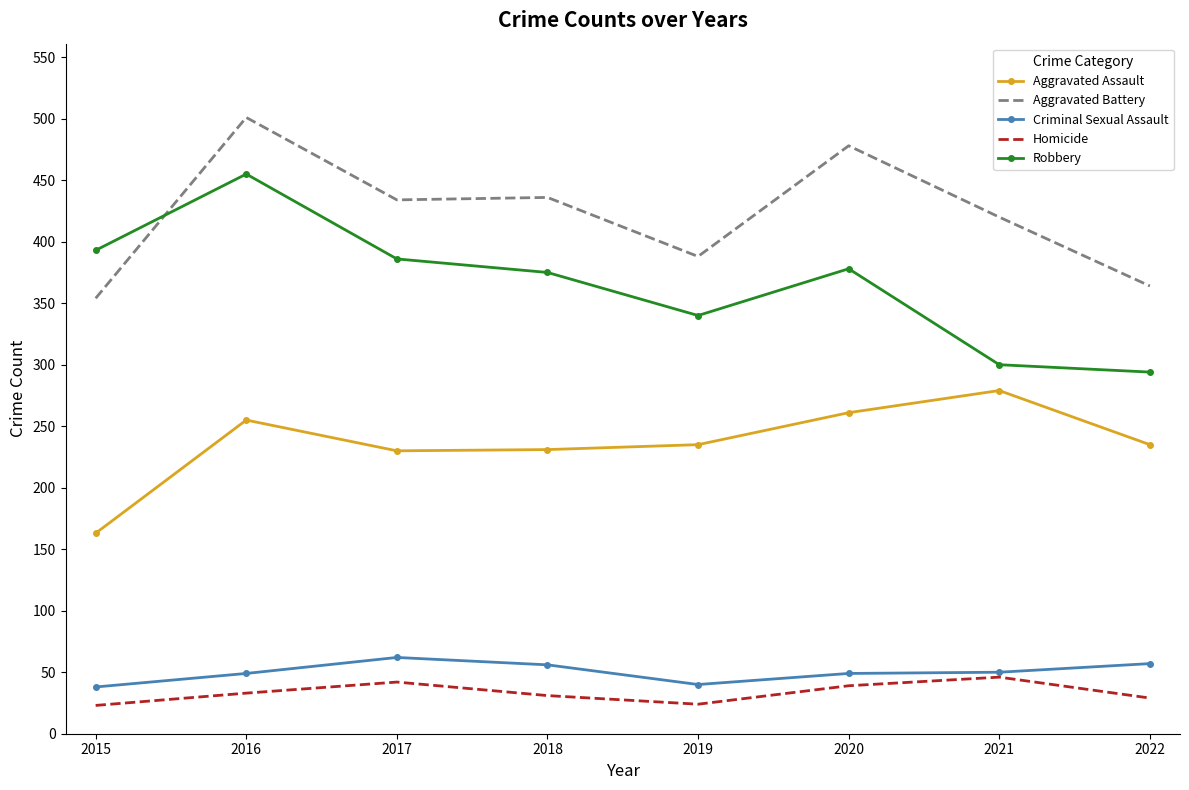

In Criminal Sexual Assault, how many points are lower than both neighbors (excluding endpoints)?

1